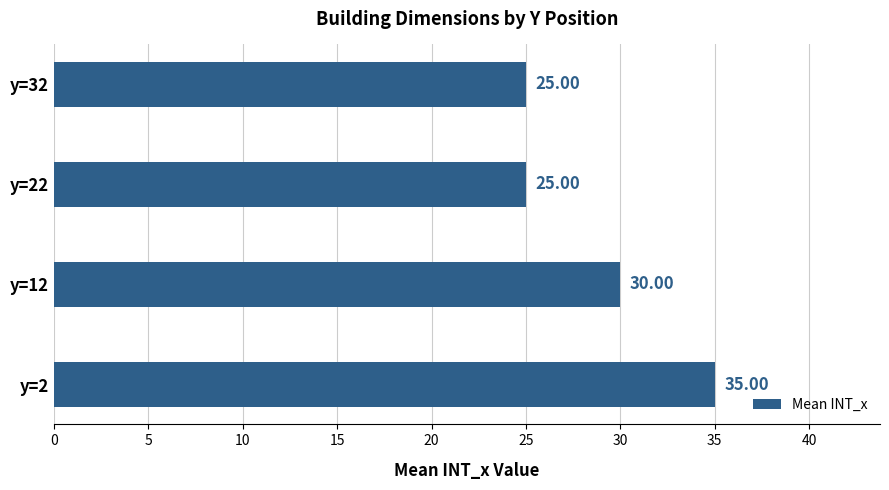

What is the change in value from y=12 to y=32?

-5